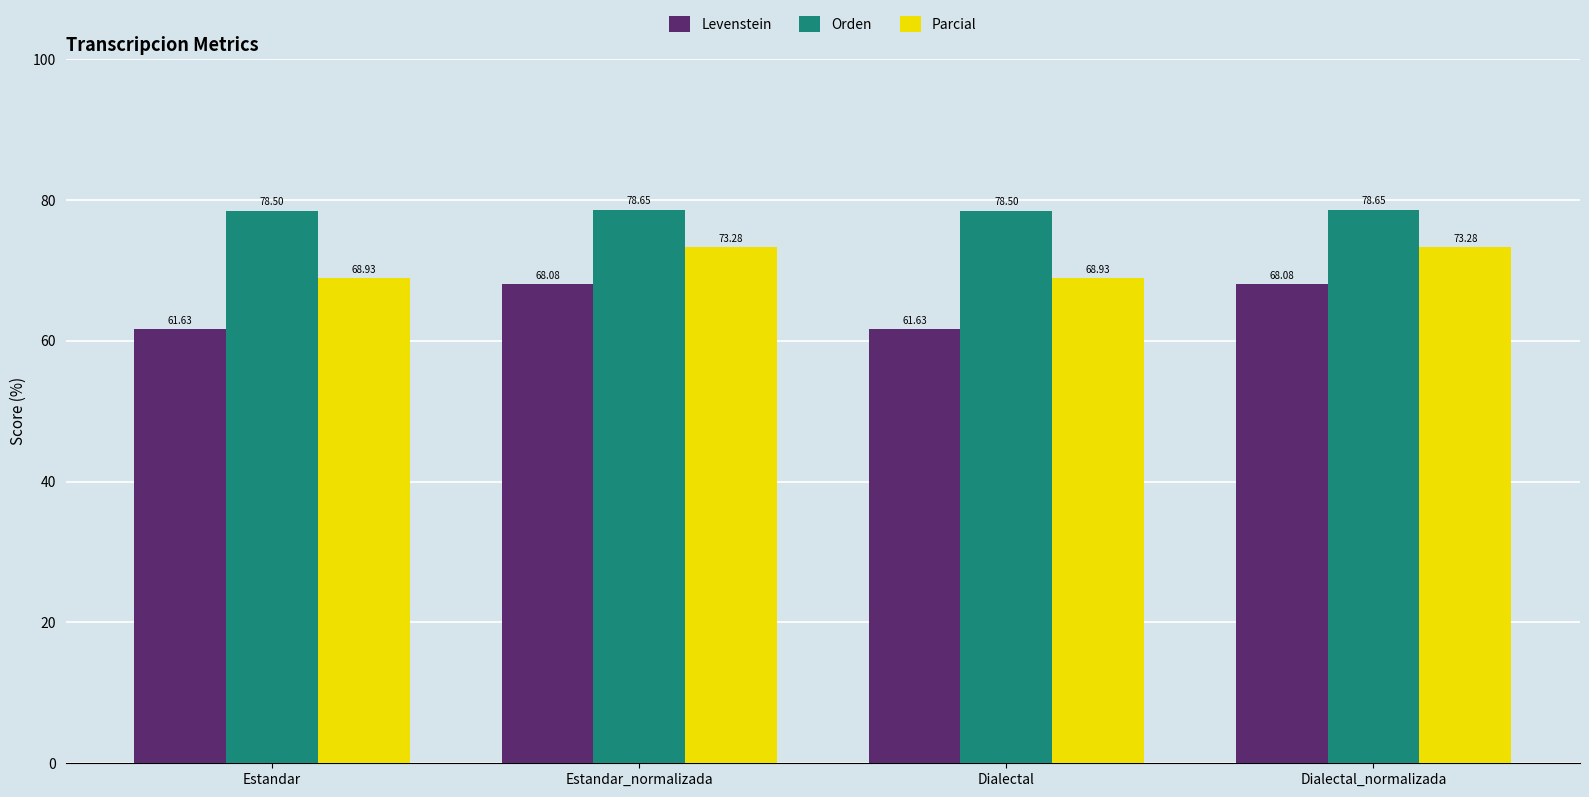

What is the maximum value for Orden?

78.6